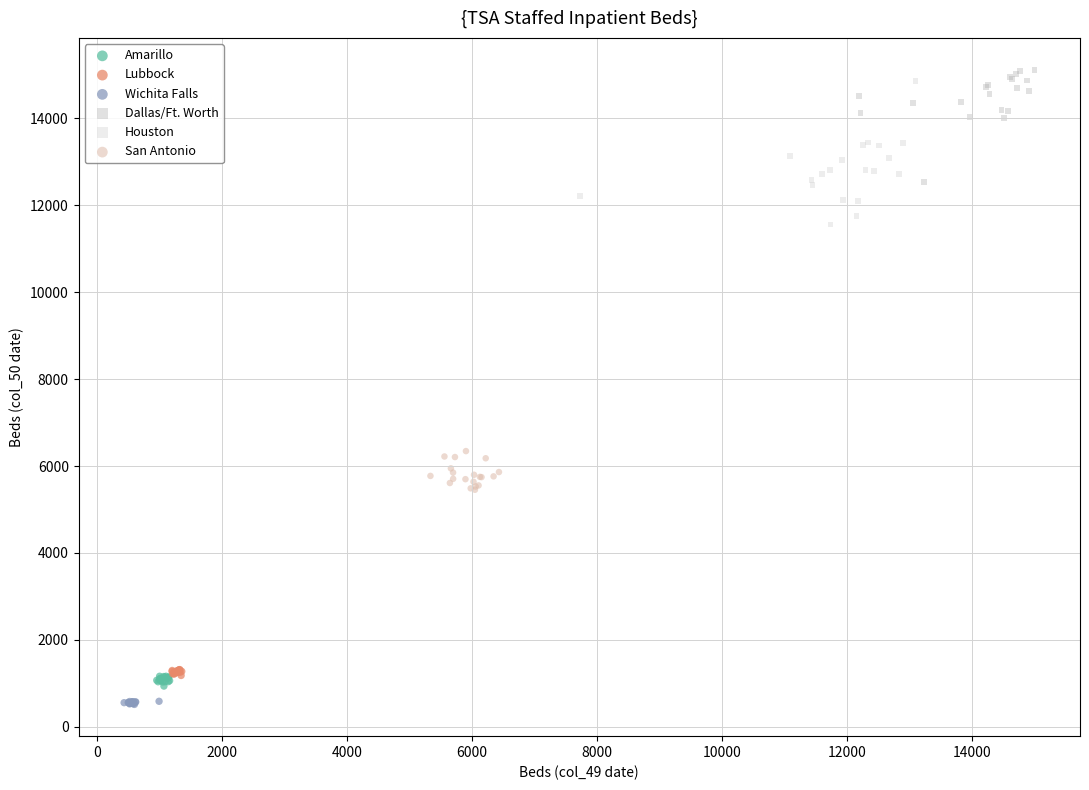

Which series has the largest Y range (max minus min)?

Houston